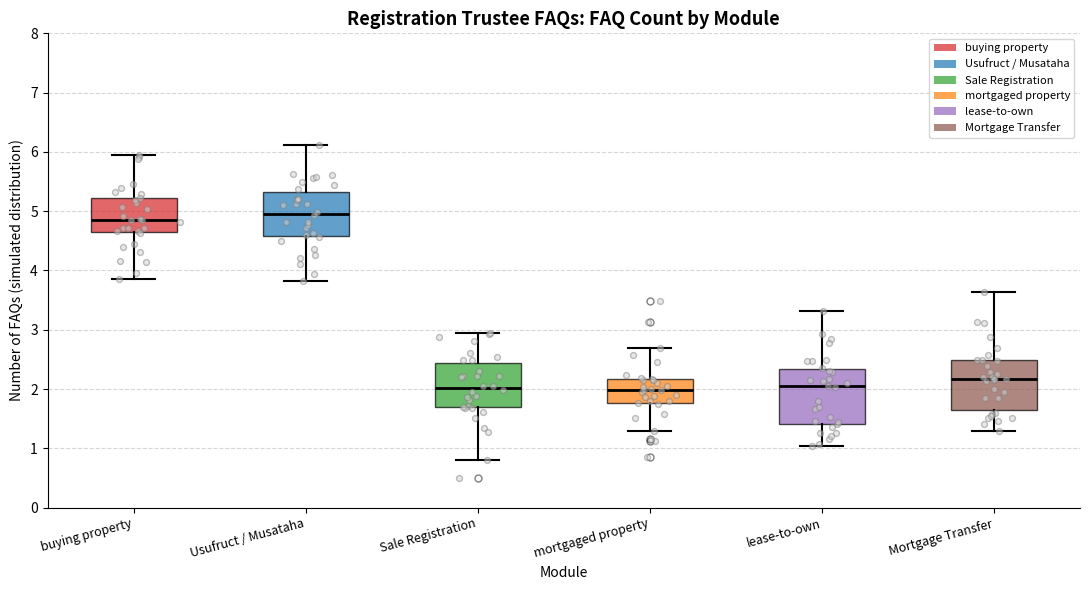

Which box's median line is the highest?

Usufruct / Musataha